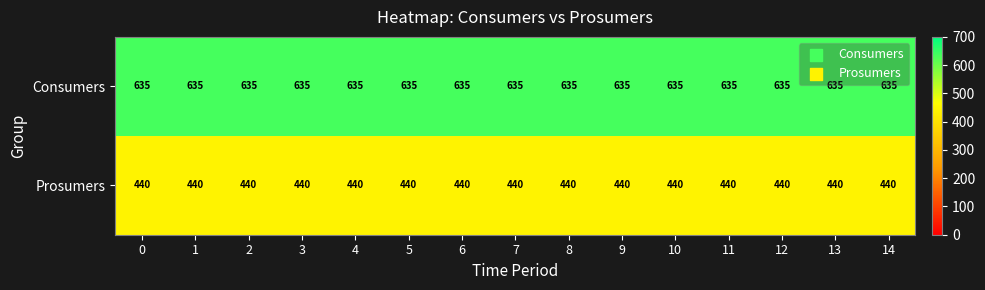

What is the approximate value of Consumers at 1?

635